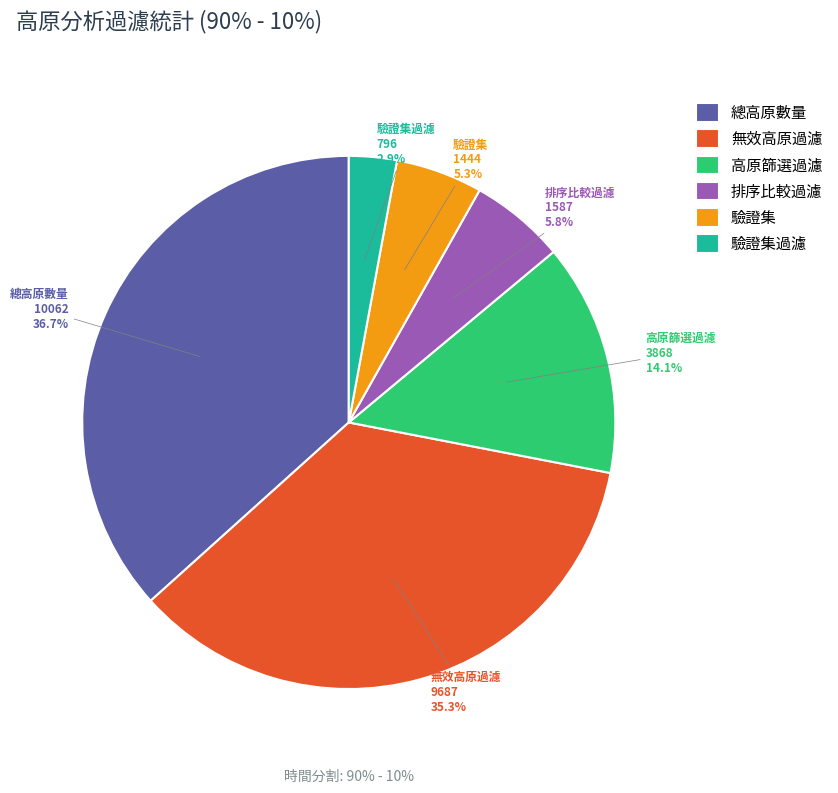

Approximately how many times larger is the value at 驗證集過濾 compared to 高原篩選過濾?

0.2